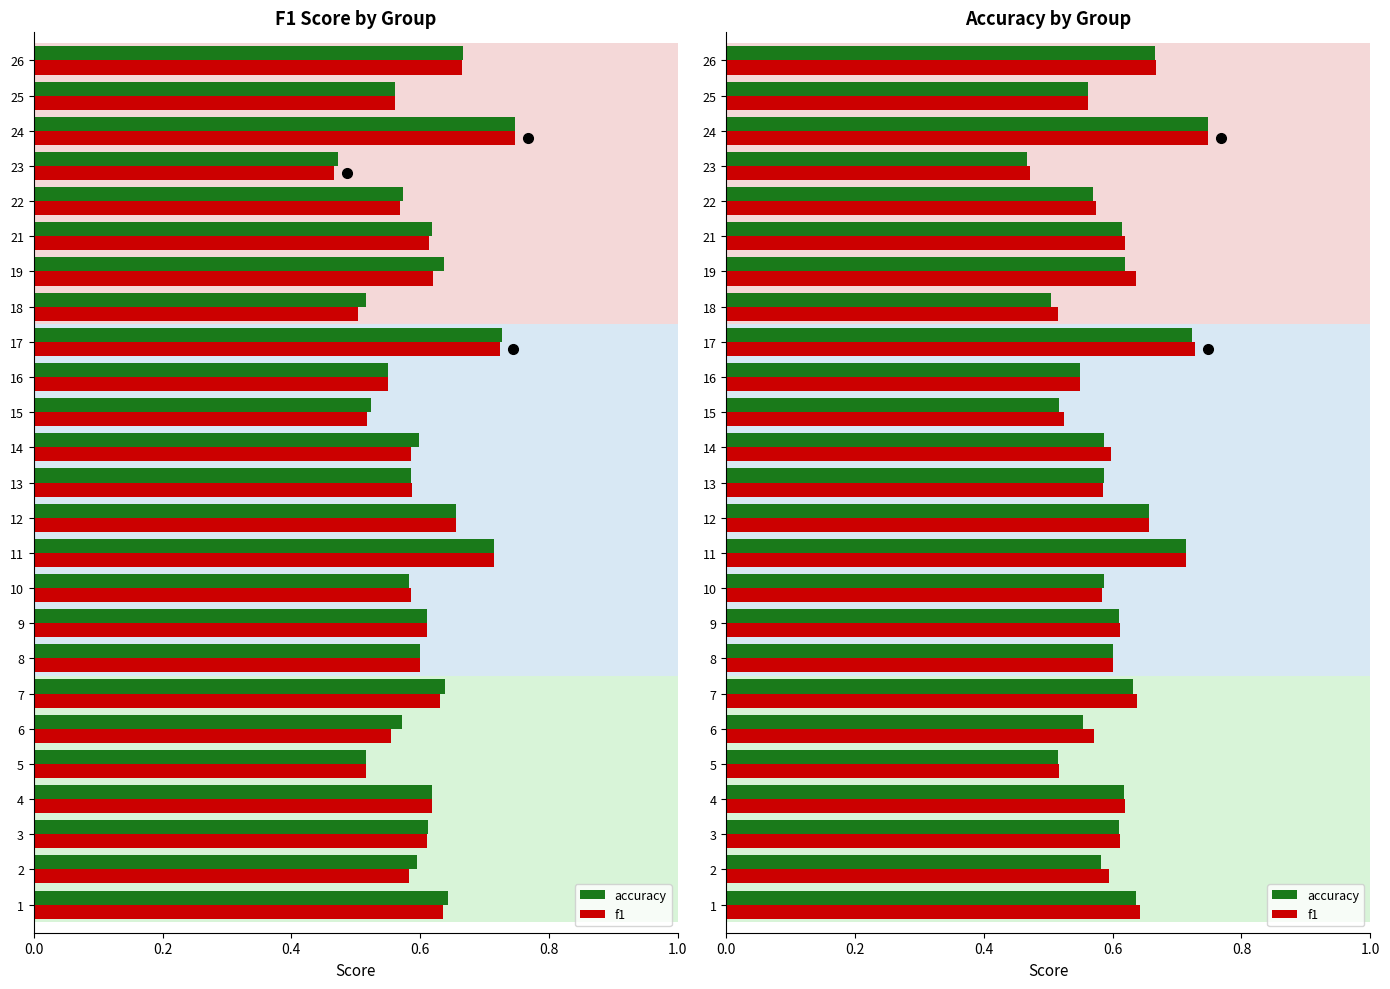

Which series has the largest total across all categories?

f1